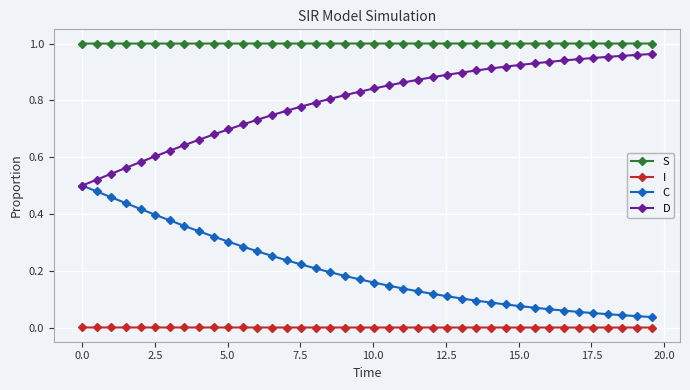

What are all the series names shown in the legend?

S, I, C, D